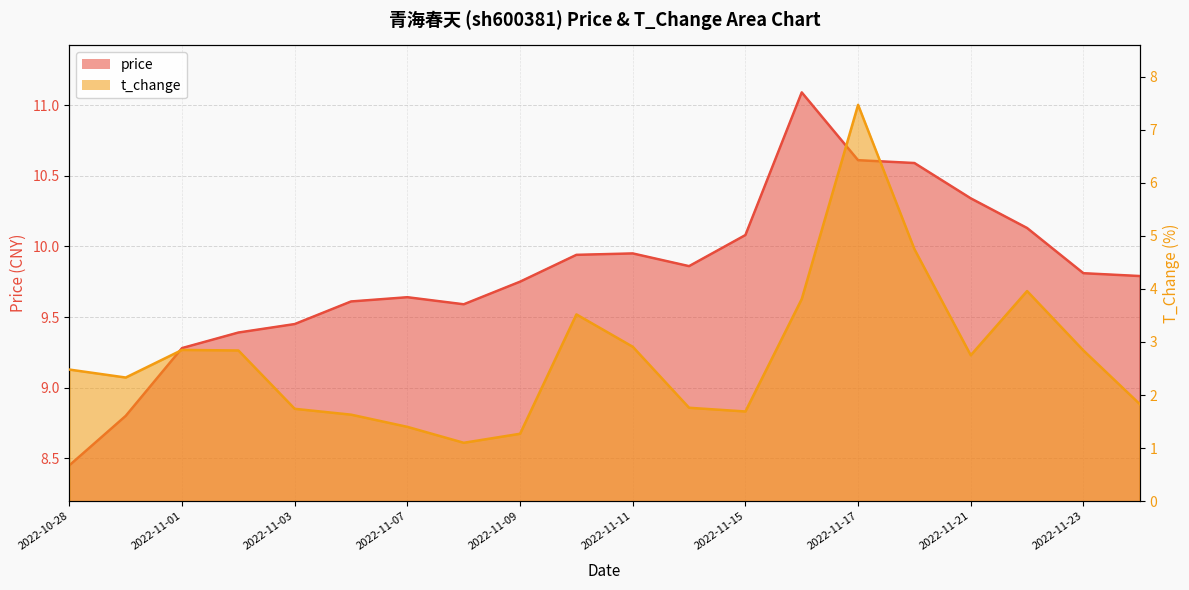

What is the difference between the highest and lowest values at 2022-11-23?

7.0